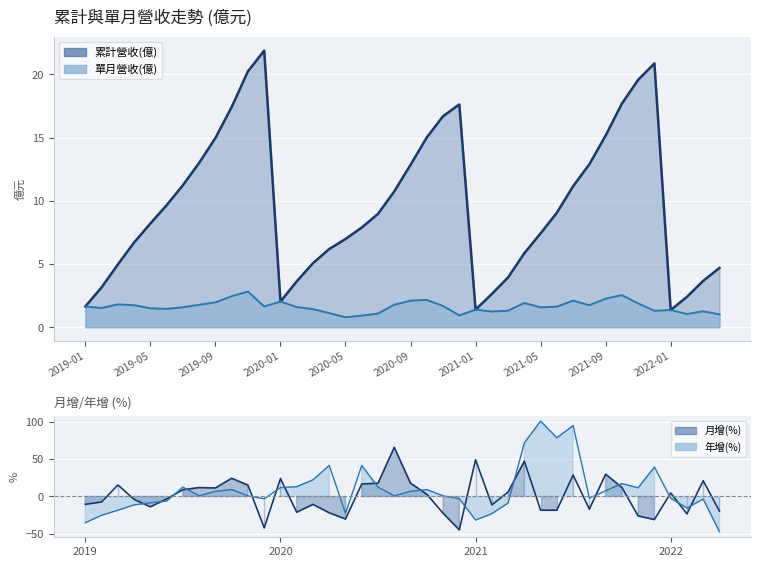

At which category does the chart reach its minimum across all series?

2022-04